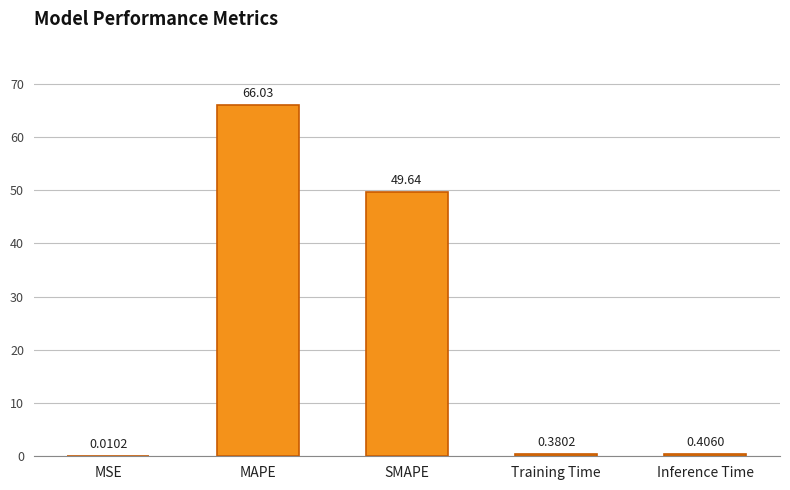

Where is the data nearest to the value 33?

SMAPE